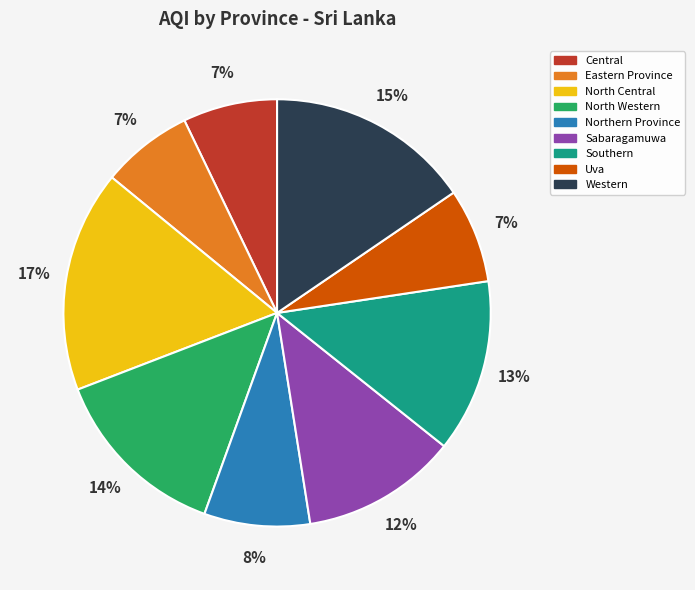

What is the largest slice in the pie chart?

North Central